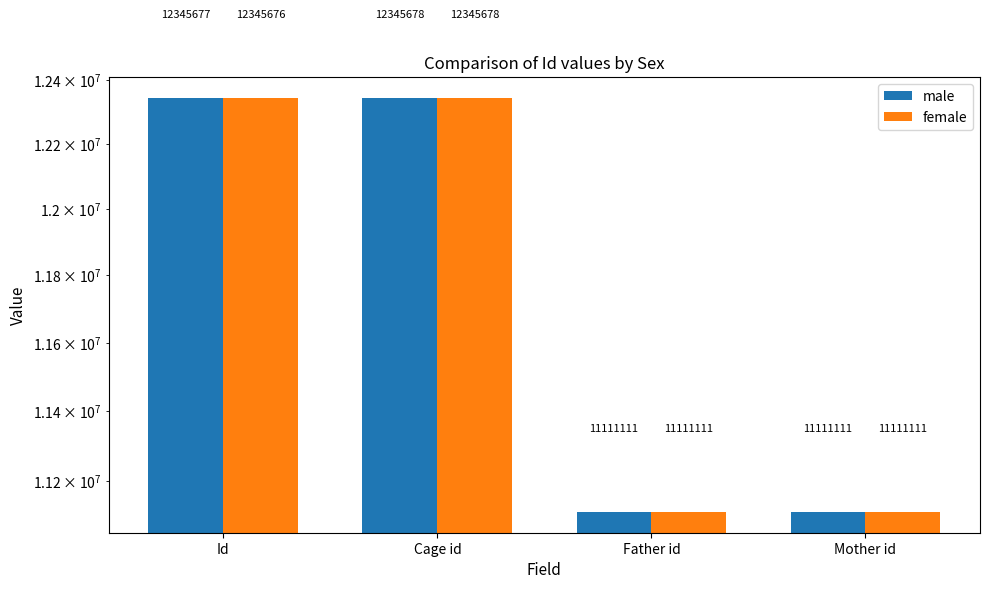

What is the value of the female bar at the 3rd from the left?

11111111